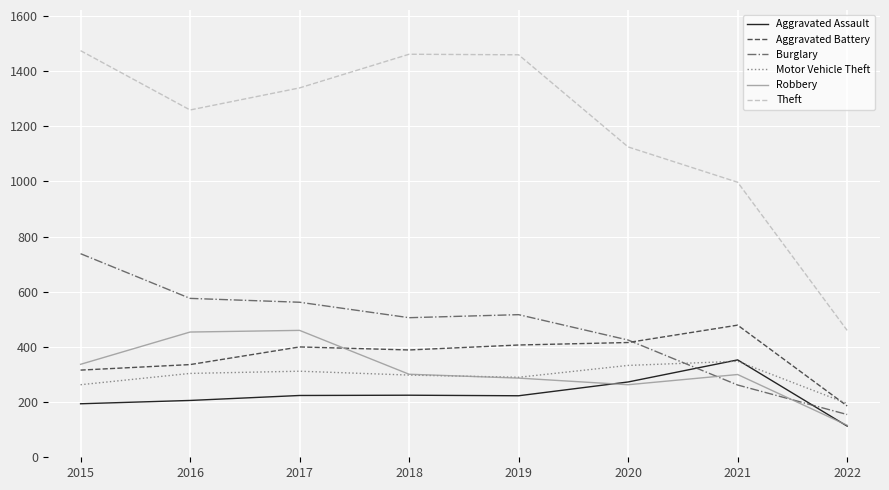

How many interior local valleys does the Motor Vehicle Theft series have?

1